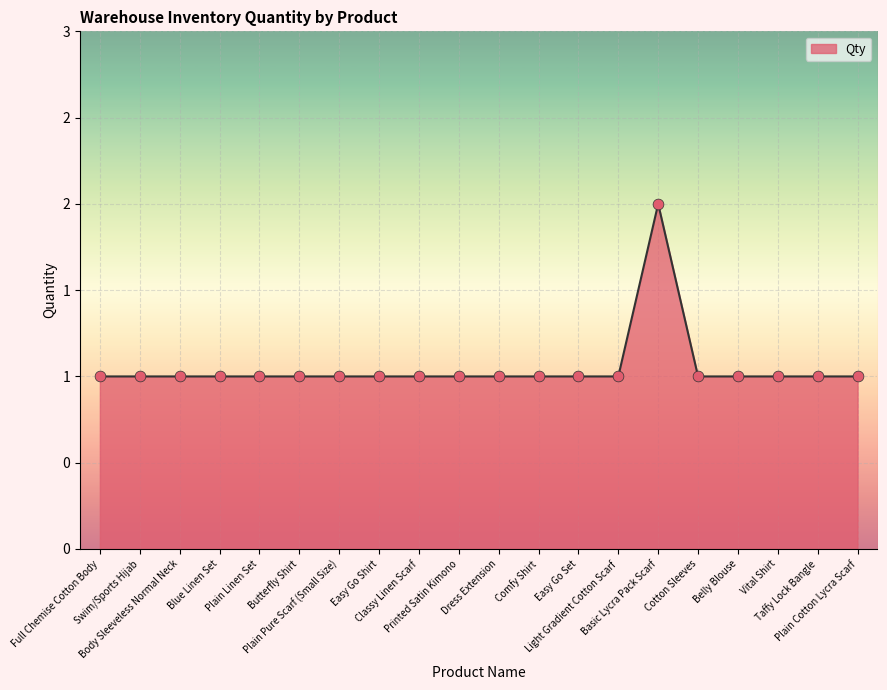

Which has a higher value, Butterfly Shirt or Taffy Lock Bangle?

Butterfly Shirt